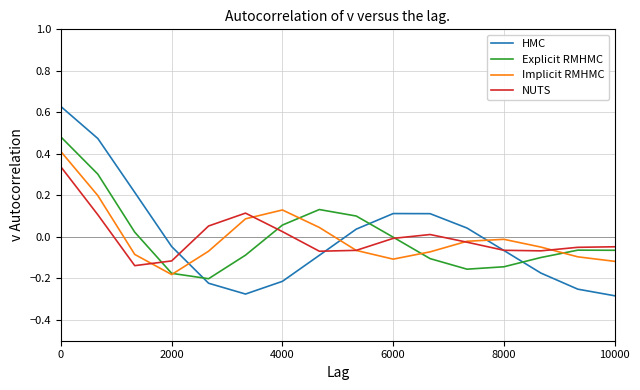

How many values in the HMC series exceed 0?

7